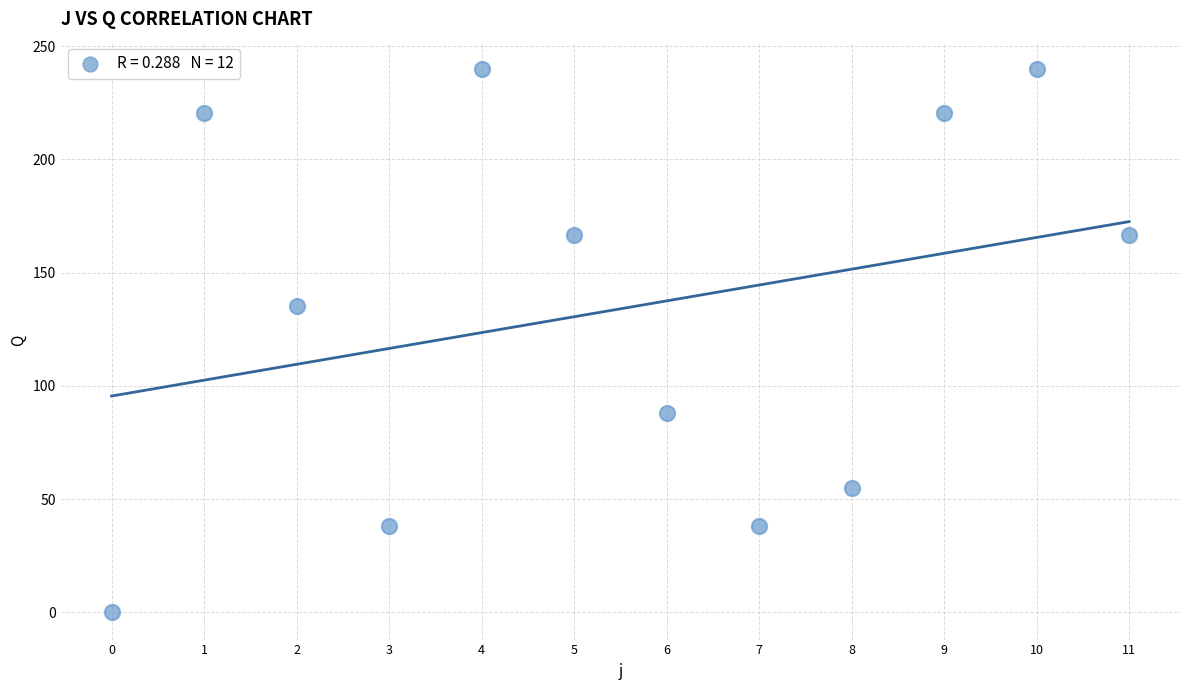

What is the average Y value?

134.0